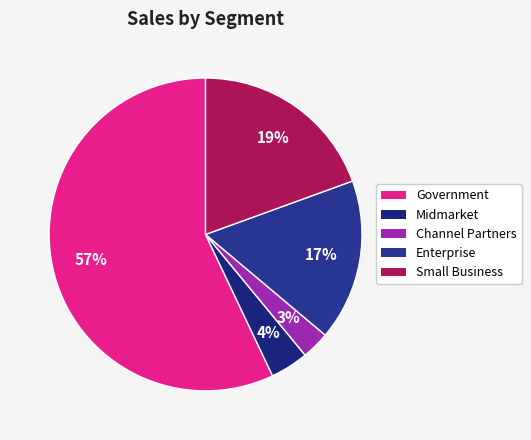

Between Government and Midmarket, which is larger?

Government